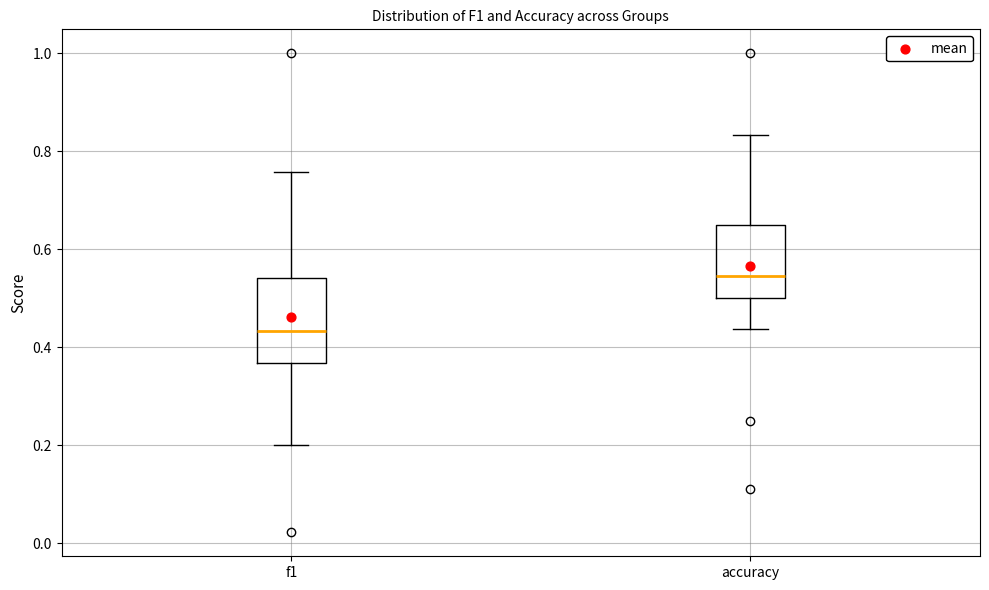

Reading left to right, transcribe this box plot: for each box, give where its median line is, the range the box spans, and where its two whiskers end, as read against the y-axis. The values are not printed on the chart, so give them approximately, as read against the axis.

f1: median 0.44, box 0.36 to 0.54, whiskers 0.20 to 0.76
accuracy: median 0.54, box 0.50 to 0.64, whiskers 0.44 to 0.84